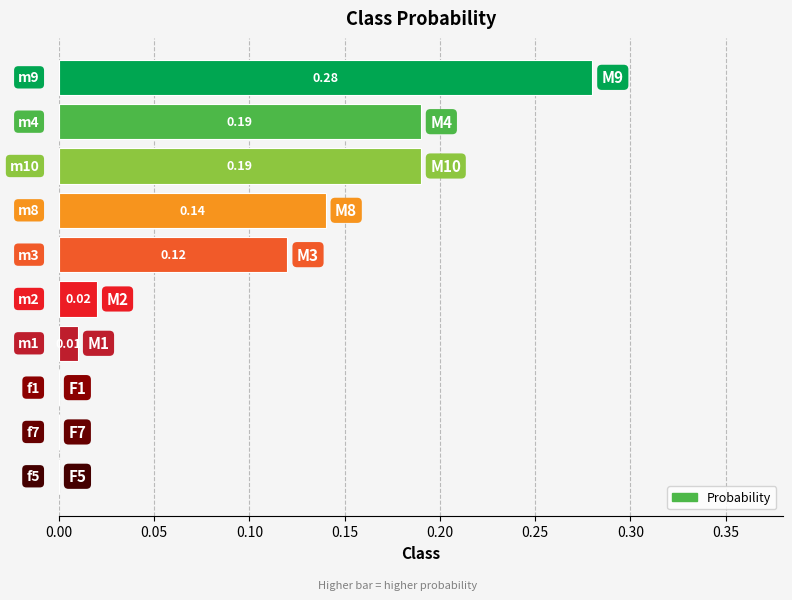

What is the sum of all values?

1.0